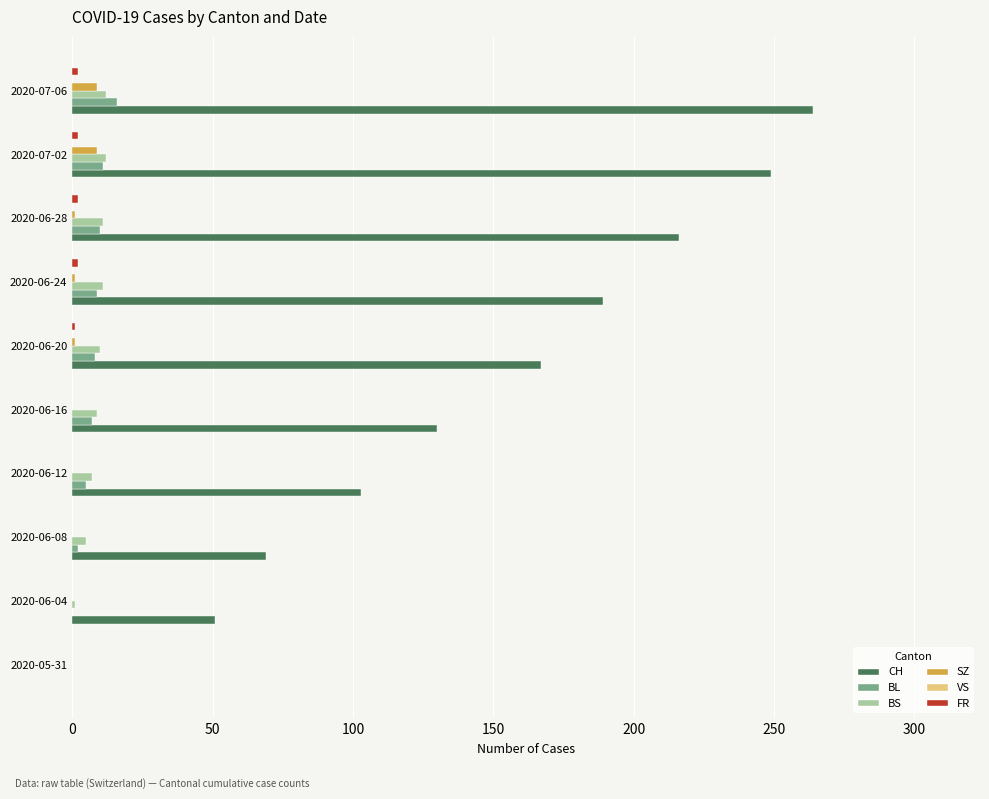

Is it true that CH equals 130 at 2020-06-16?

True